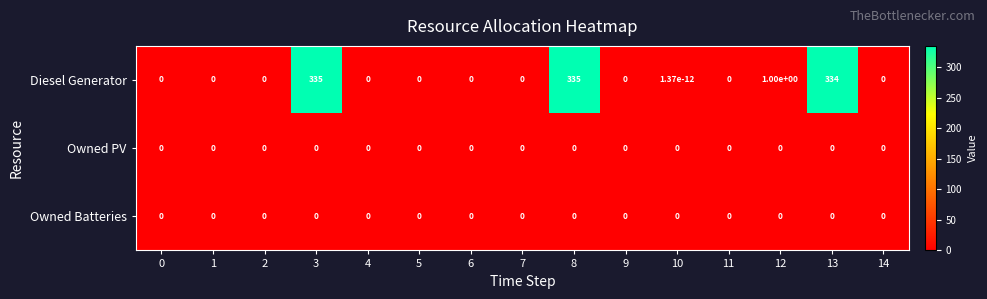

Which series has the largest total across all categories?

Diesel Generator